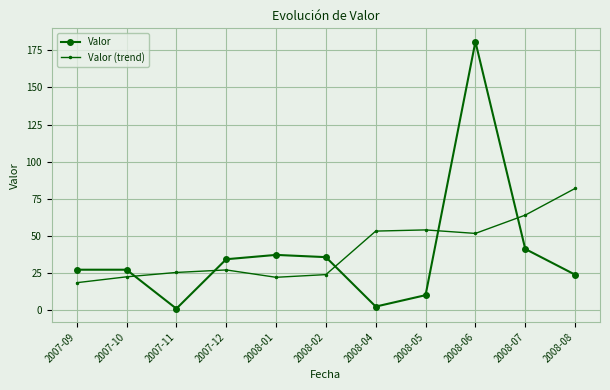

What is the average value of the Valor (trend) series?

40.2